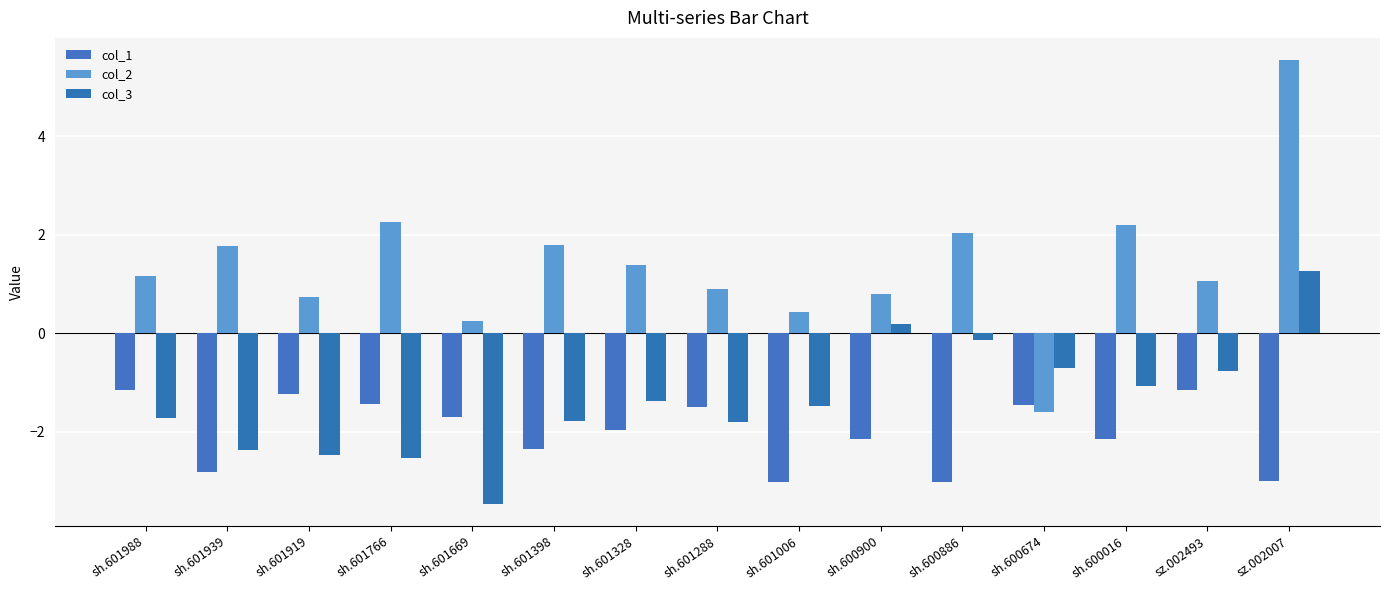

At which category is the sum across all series the highest?

sz.002007